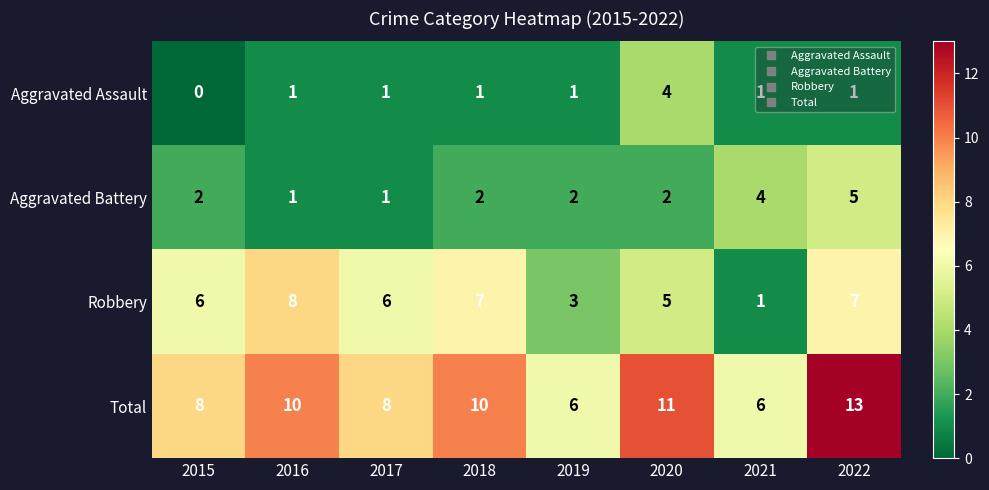

At which category is the sum across all series the highest?

2022